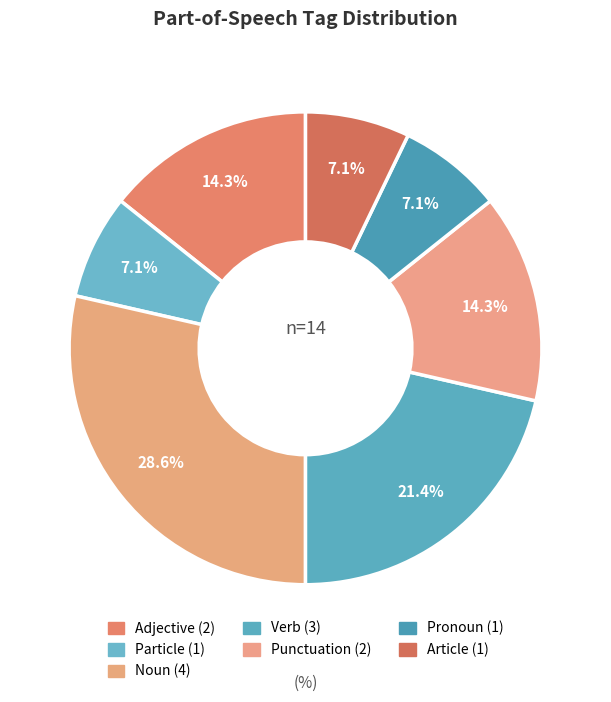

Is there a majority slice in this chart?

No